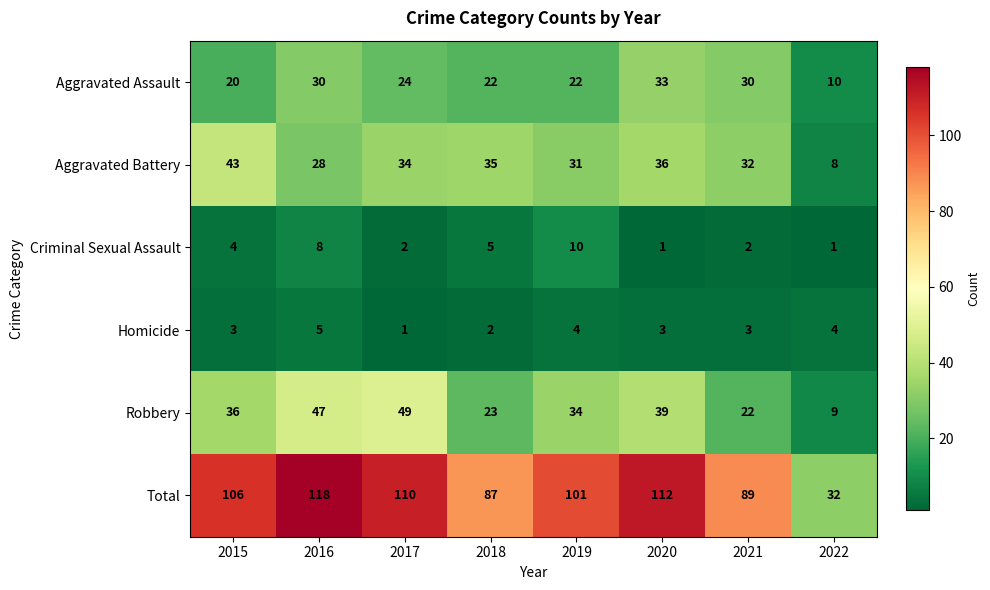

Read the Homicide value at 2020.

3